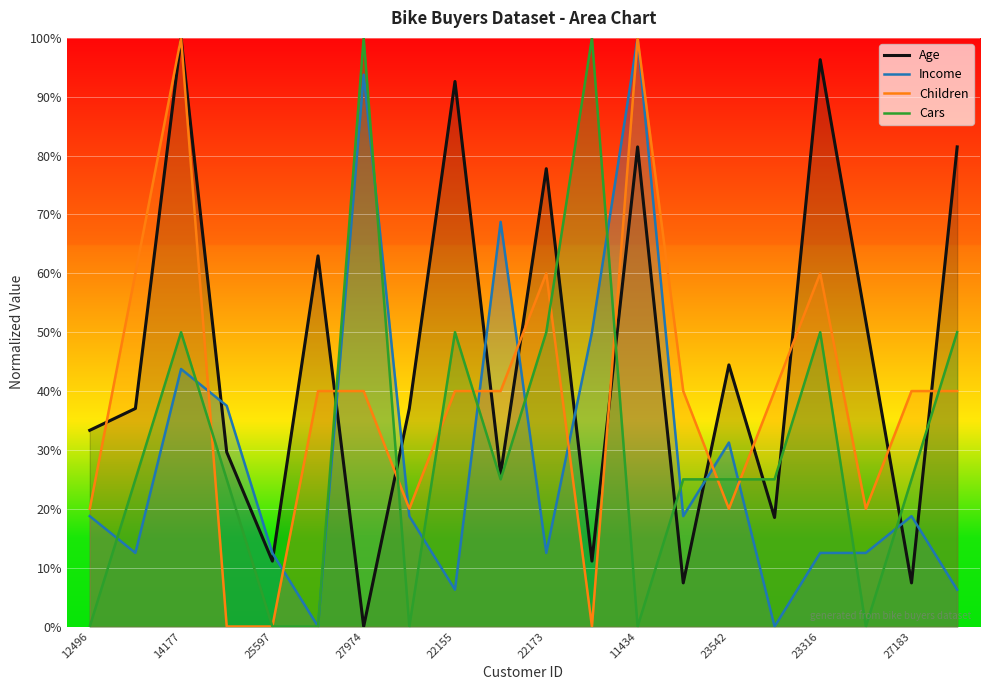

Is the value of Children at 12496 greater than the value of Income at 13507?

Yes